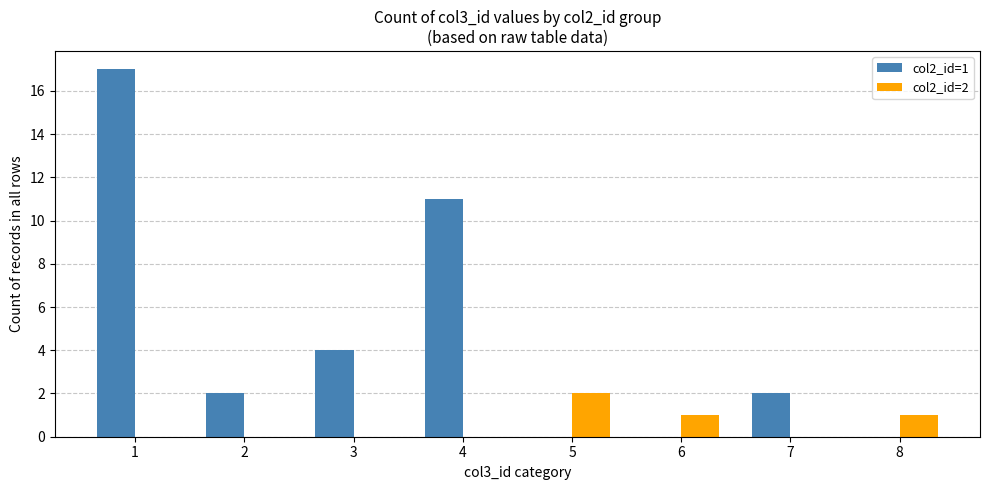

Which series has the largest range (max minus min)?

col2_id=1